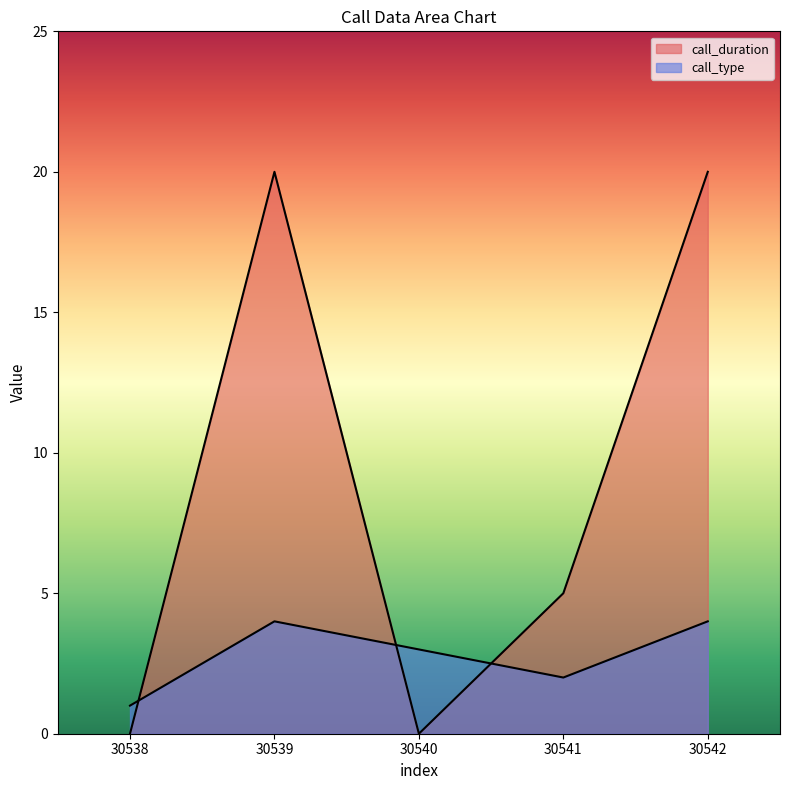

Which has a higher value, 30542 or 30538?

30542